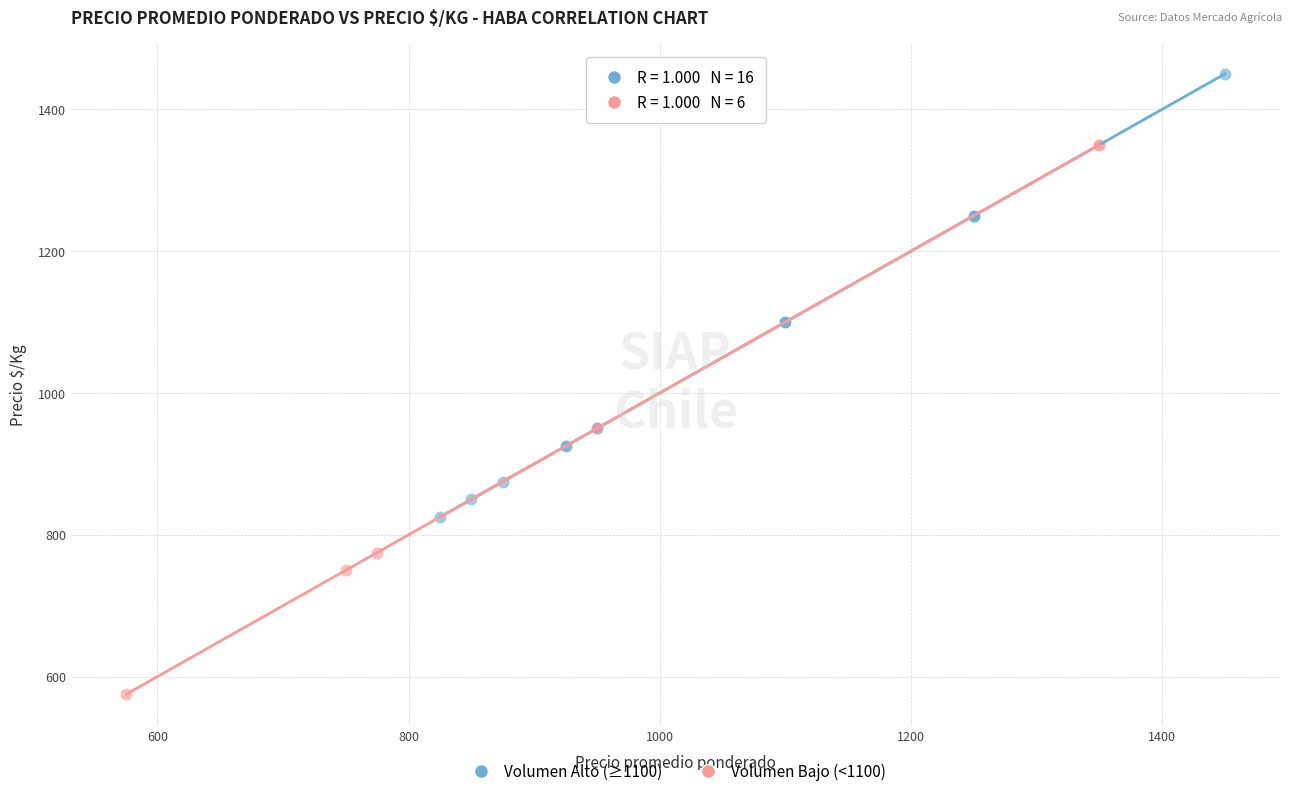

Which series has the largest Y range (max minus min)?

Volumen Bajo (<1100)